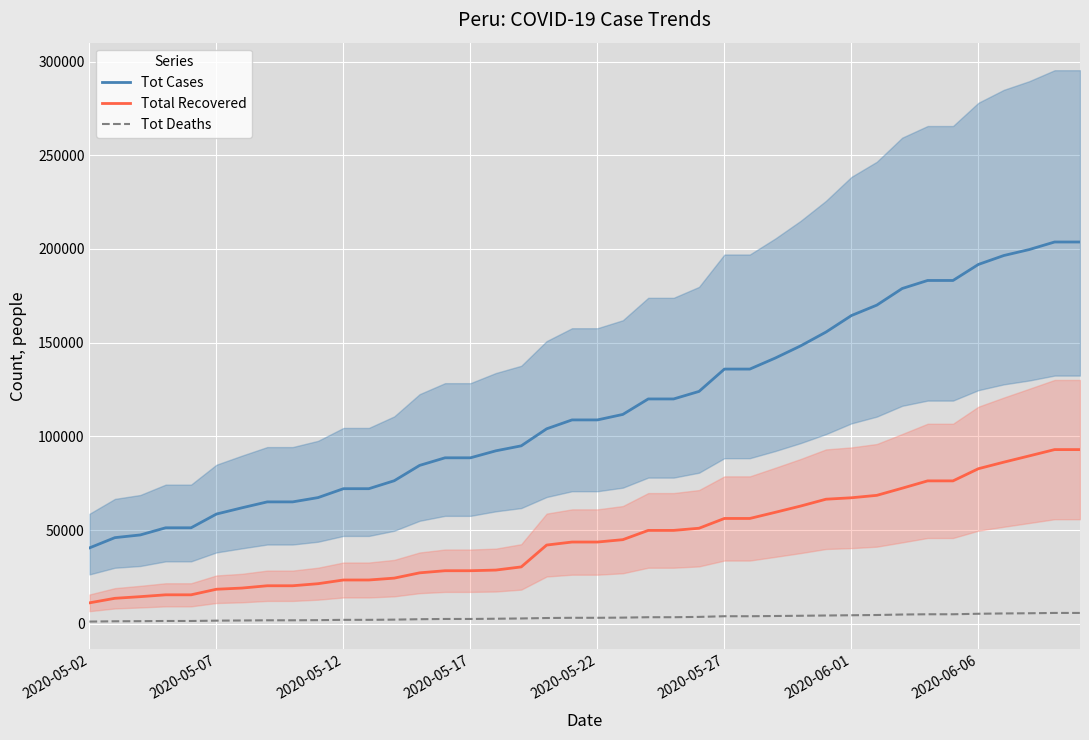

What is the highest value of the Total Recovered series?

92929